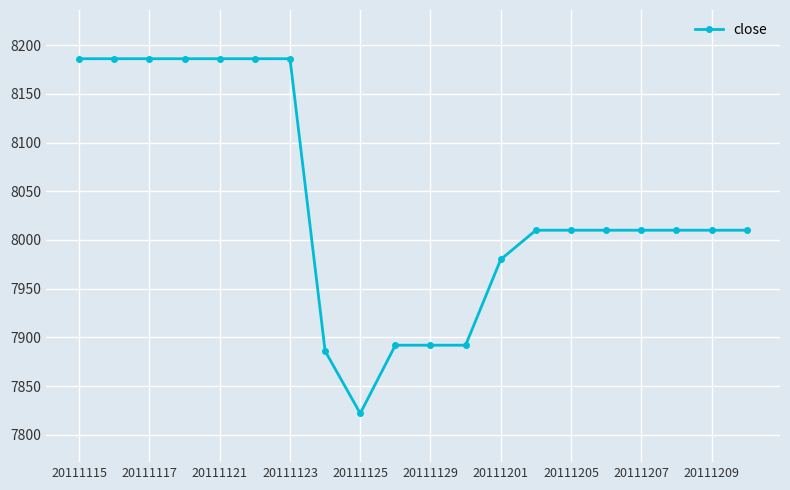

Does the chart have visible grid lines?

Yes